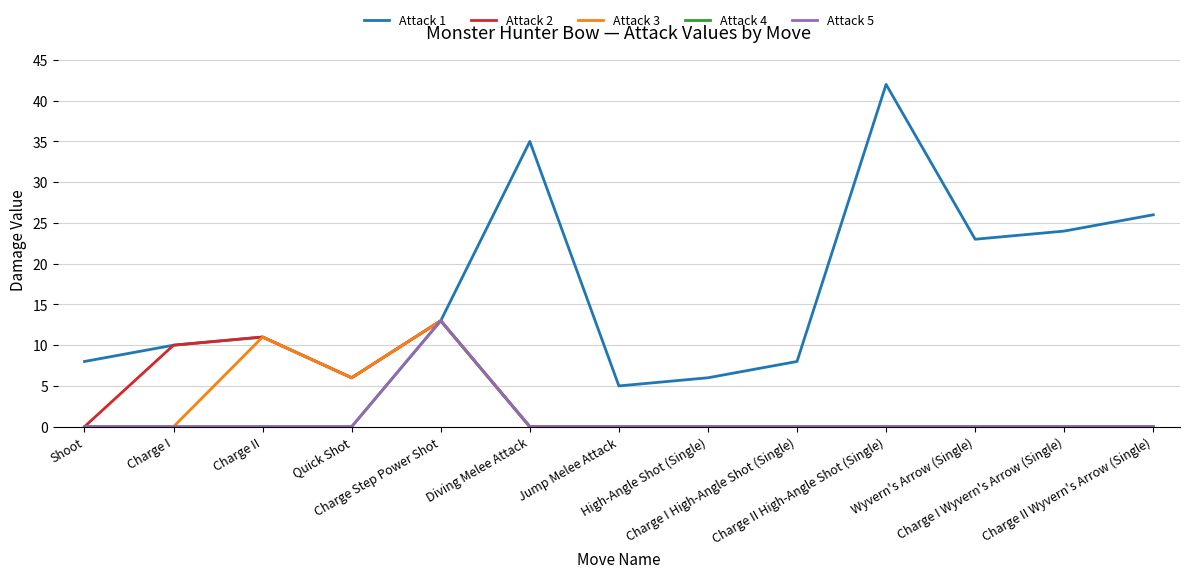

Does the chart have visible grid lines?

Yes